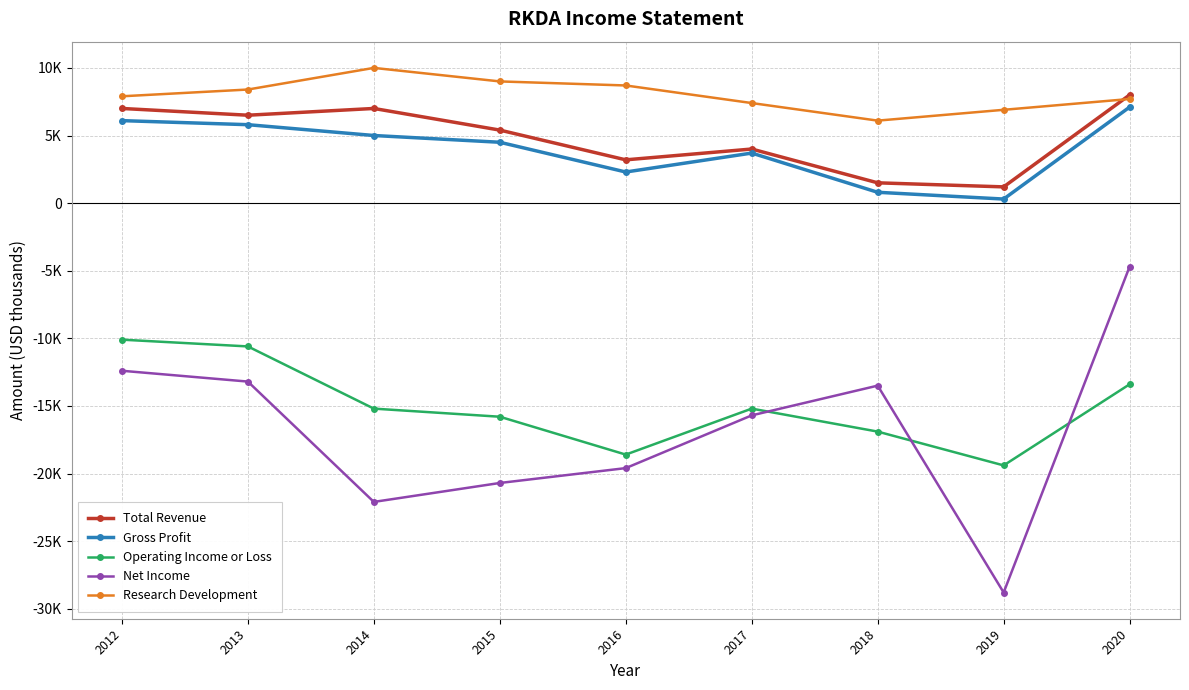

The value of Net Income at 2014 is -9242. True or false?

False